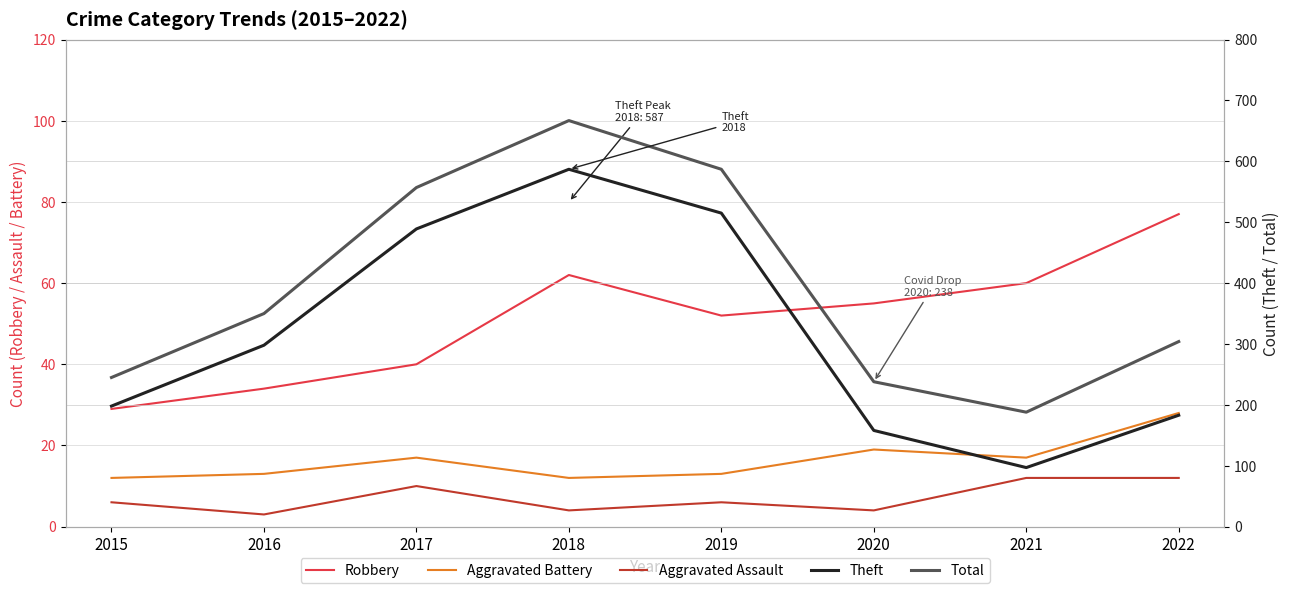

How many categories are shown in the chart?

8